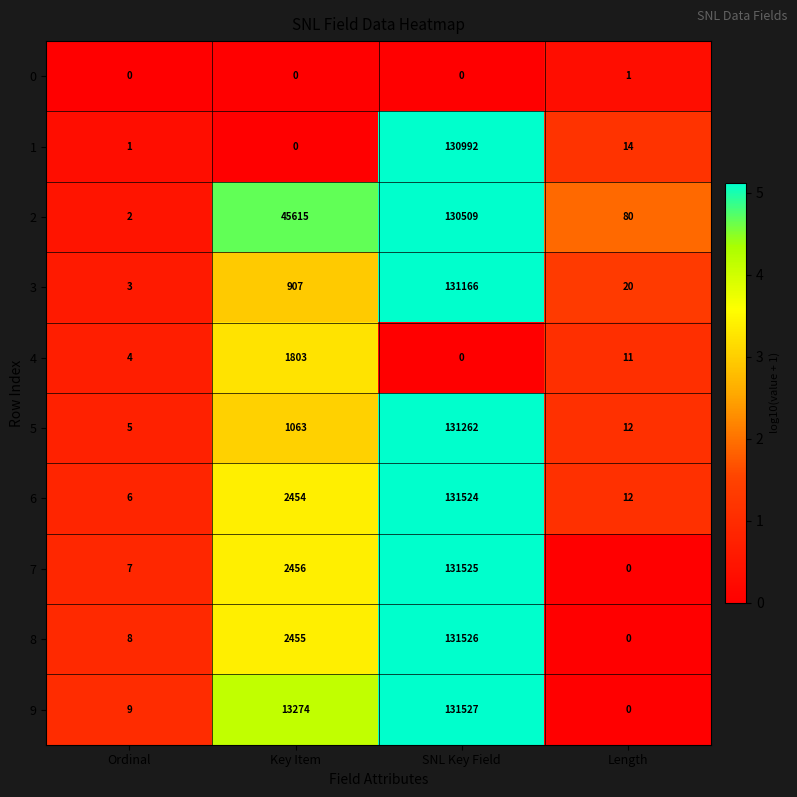

Count the number of data series in this chart.

10